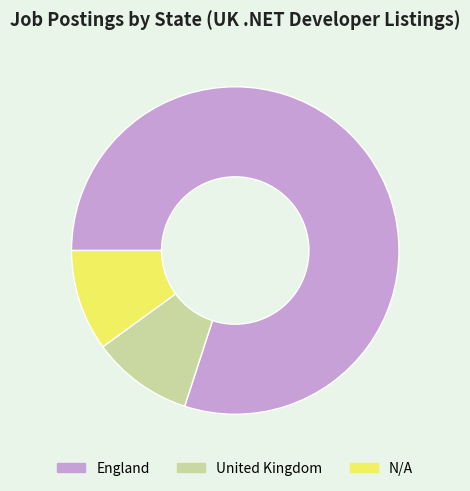

What is the ratio of the value at N/A to the value at United Kingdom?

1.0